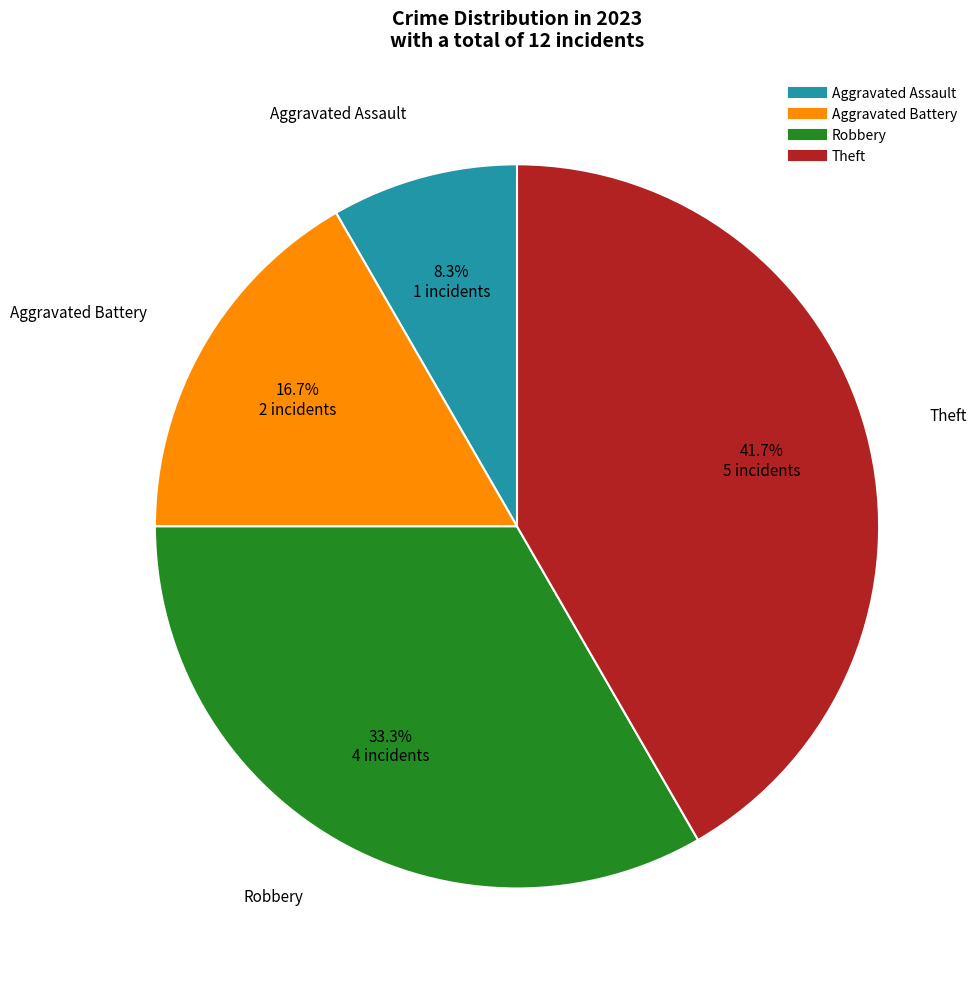

Is it true that Robbery is 33% of the pie?

True